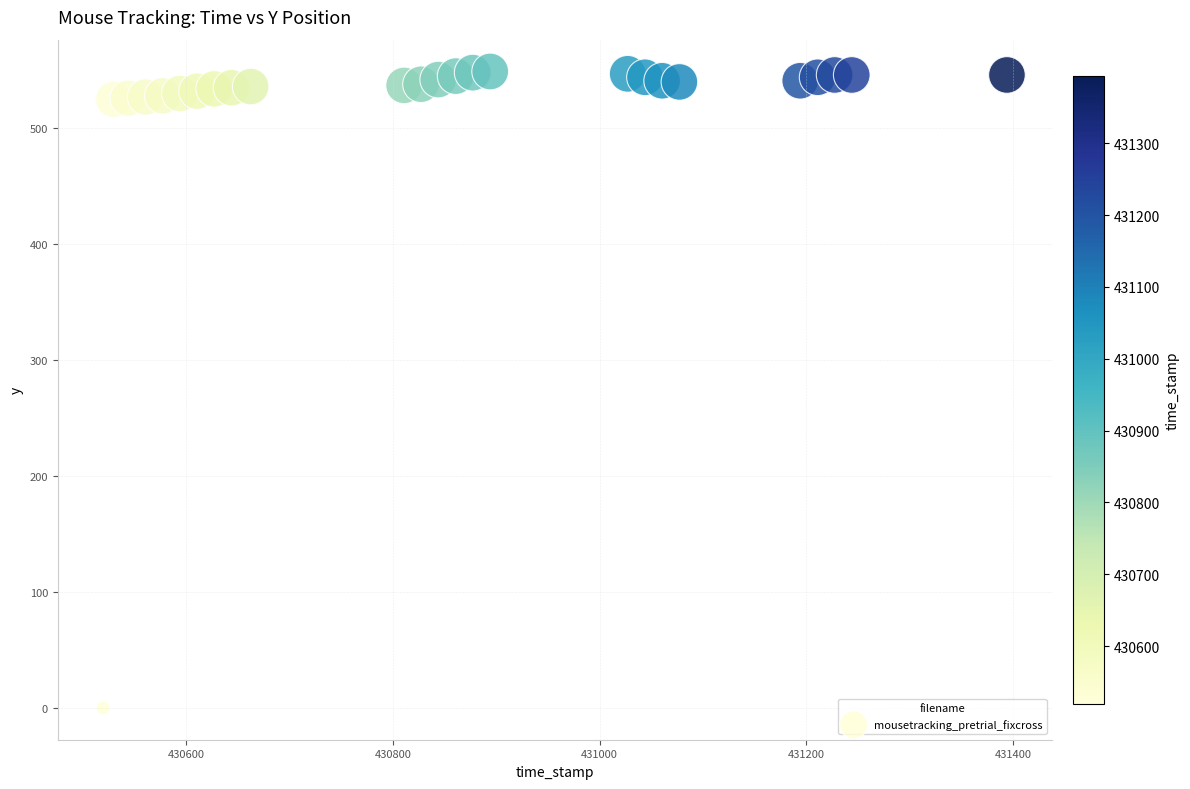

What is the range of Y values (max minus min)?

549